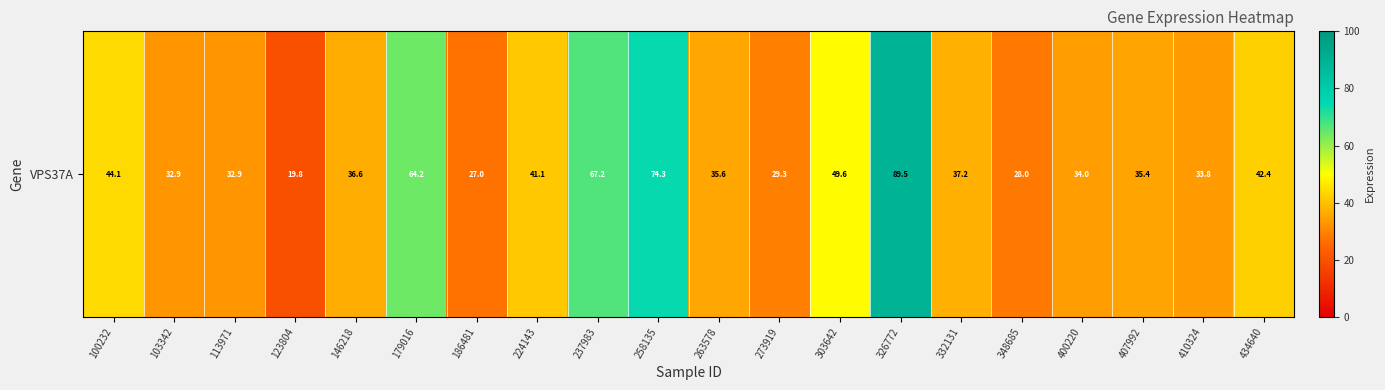

Reading left to right, extract all data points from this chart.

100232=44.1	103342=32.9	113971=32.9	123804=19.8	146218=36.6	179016=64.2	186481=27.0	224143=41.1	237983=67.2	258135=74.3	263578=35.6	273919=29.3	303642=49.6	326772=89.5	332131=37.2	348685=28.0	400220=34.0	407992=35.4	410324=33.8	434640=42.4